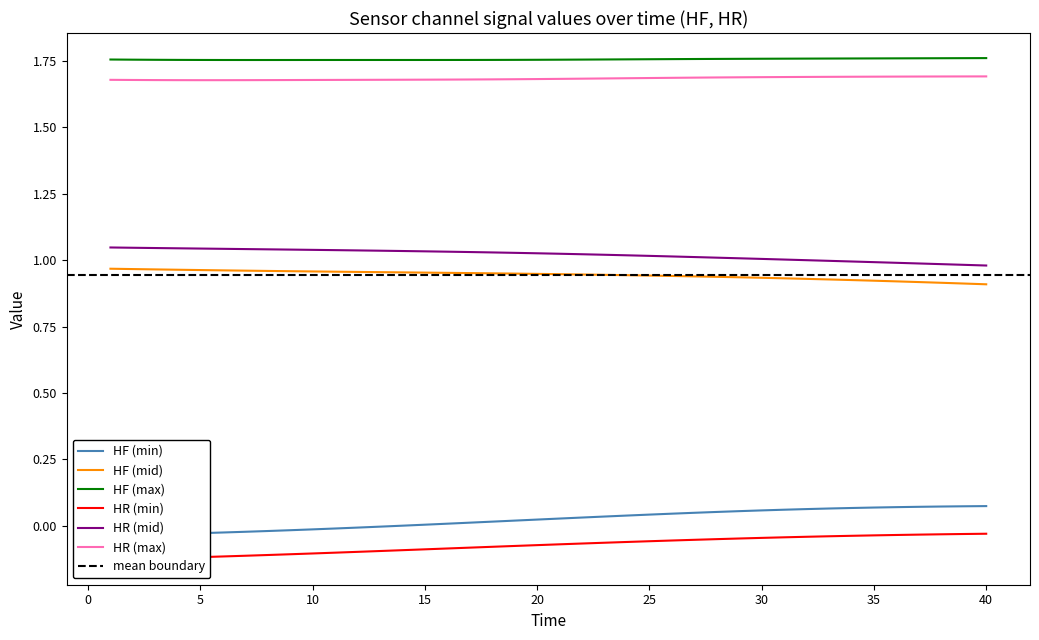

Does the chart display data point markers on the line(s)?

No